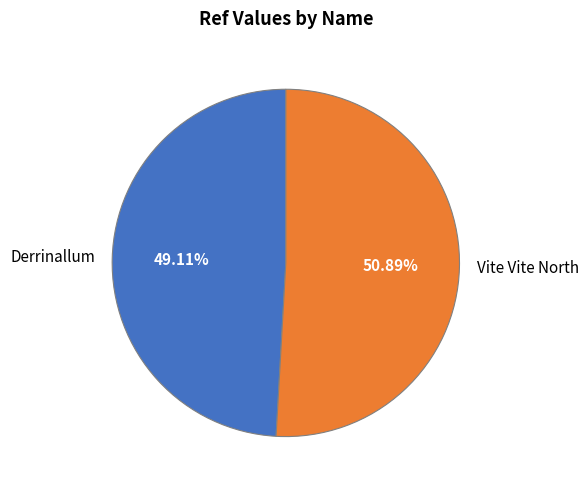

Does any single category account for the majority?

Yes